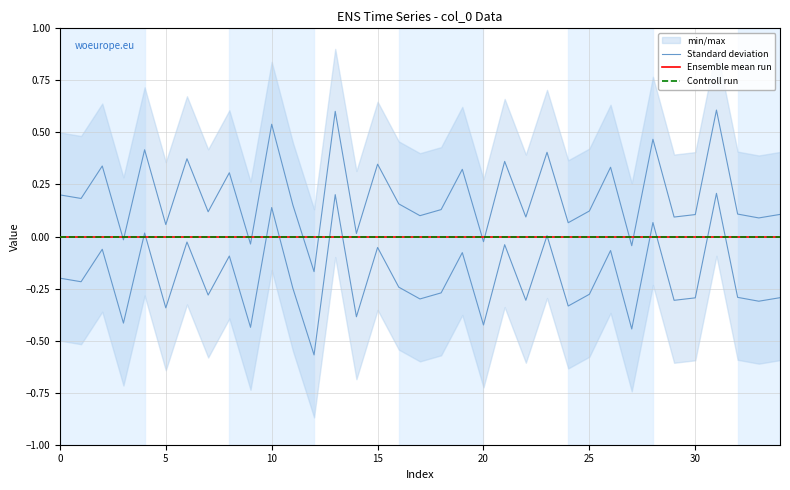

At which category is the sum across all series the highest?

31